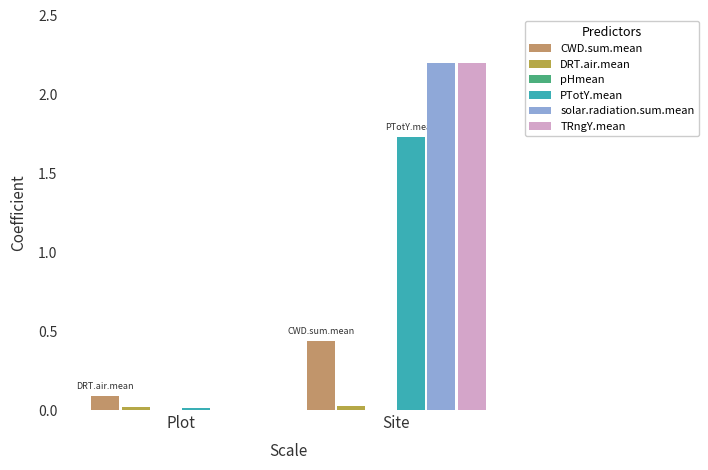

At which category does the chart reach its peak across all series?

Site